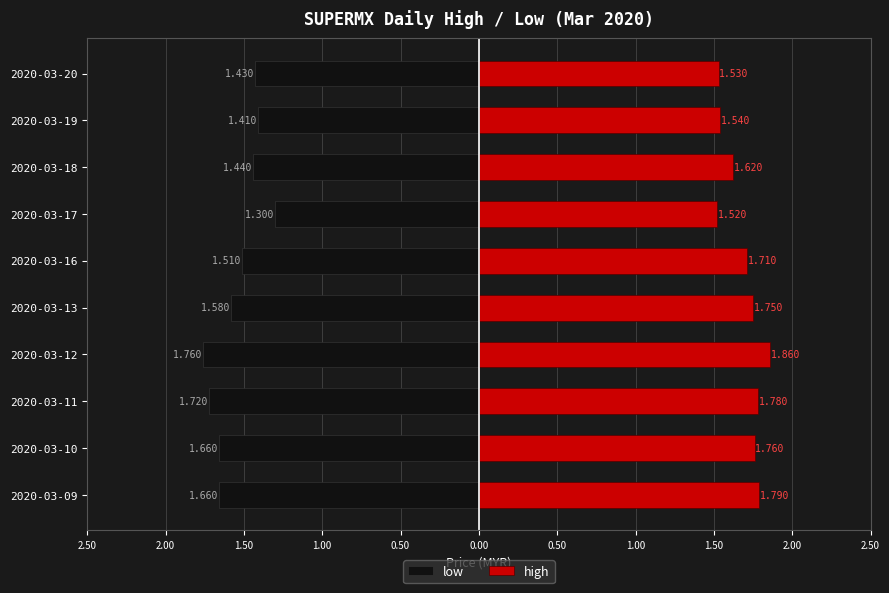

True or false: high has a value of 0.6 at 2020-03-13.

False